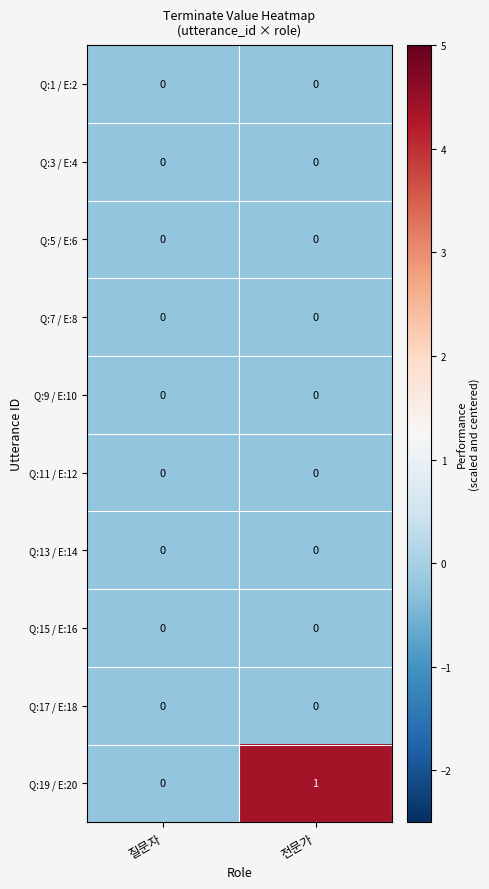

At which category does the chart reach its peak across all series?

전문가